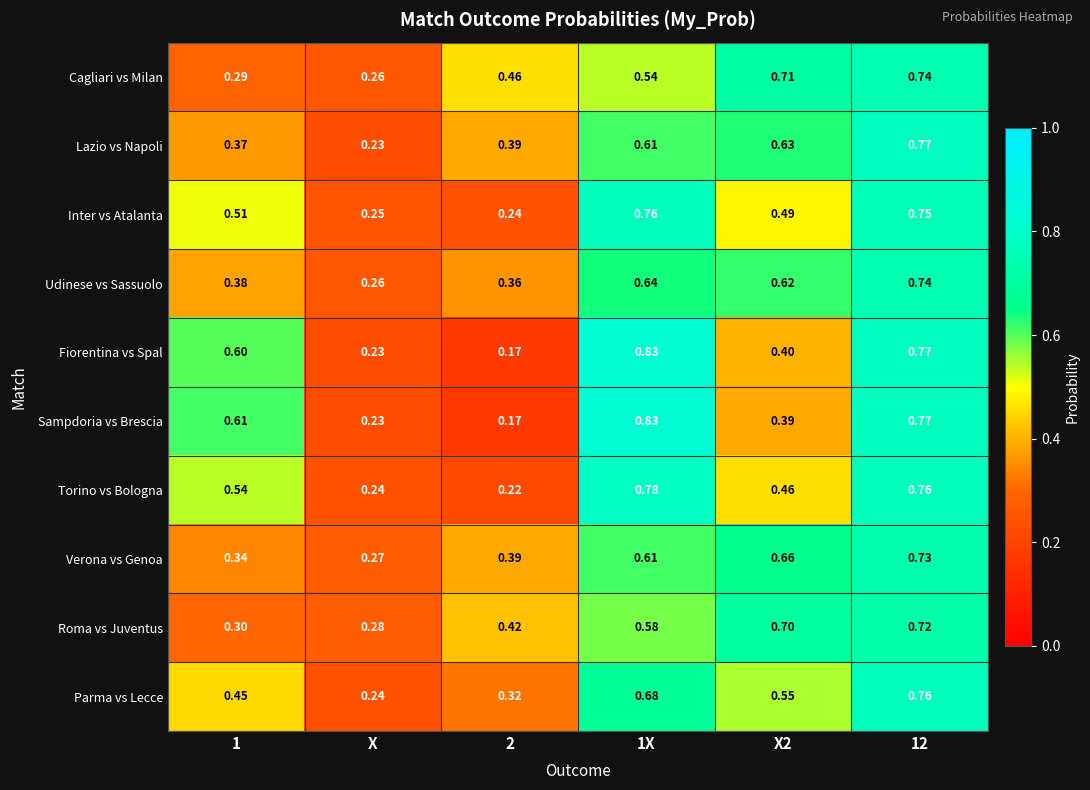

Is the value of Lazio vs Napoli at 2 greater than the value of Inter vs Atalanta at 12?

No